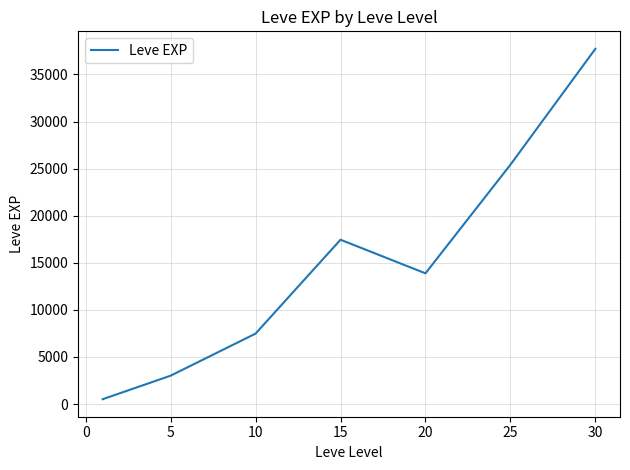

What is the sum of all values?

105440.2